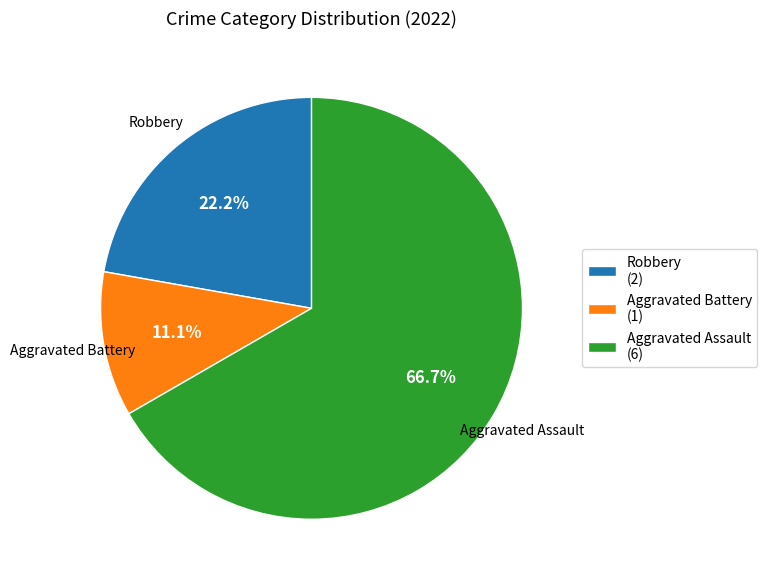

Between Robbery and Aggravated Assault, which is larger?

Aggravated Assault